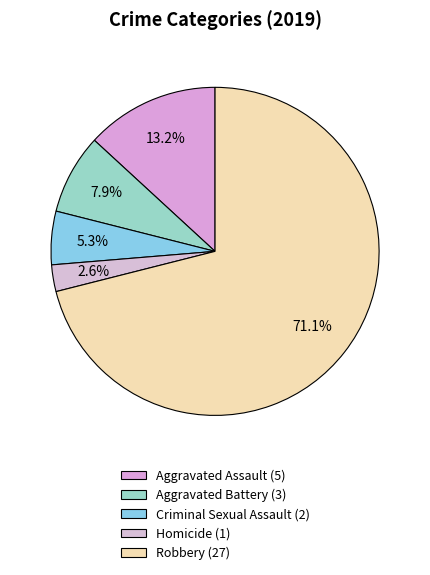

True or false: Robbery accounts for 64% of the total.

False